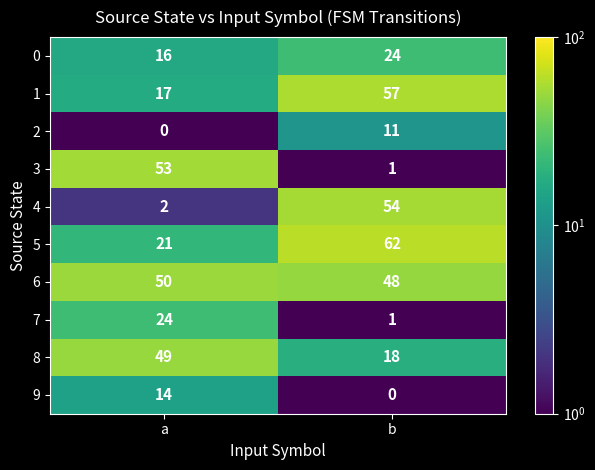

List the labels in order of 6 value, largest first.

a, b